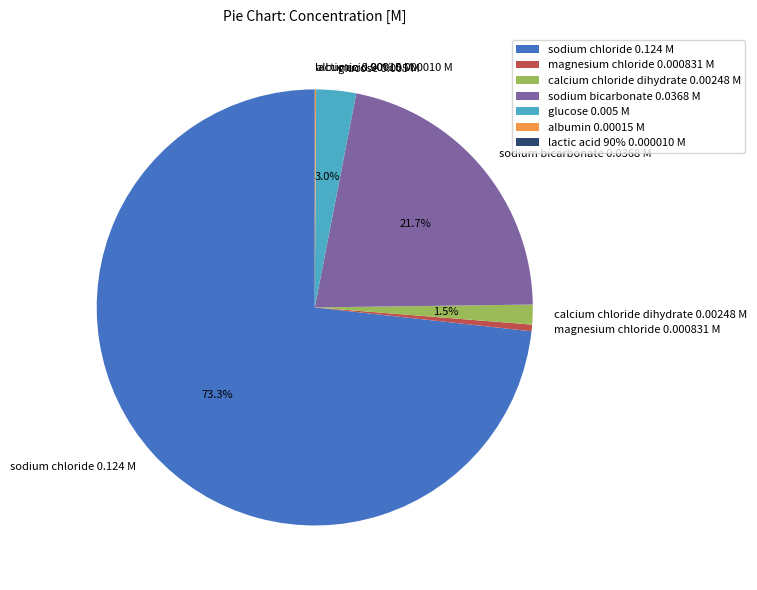

Which category has the smallest portion of the pie?

lactic acid 90% 0.000010 M